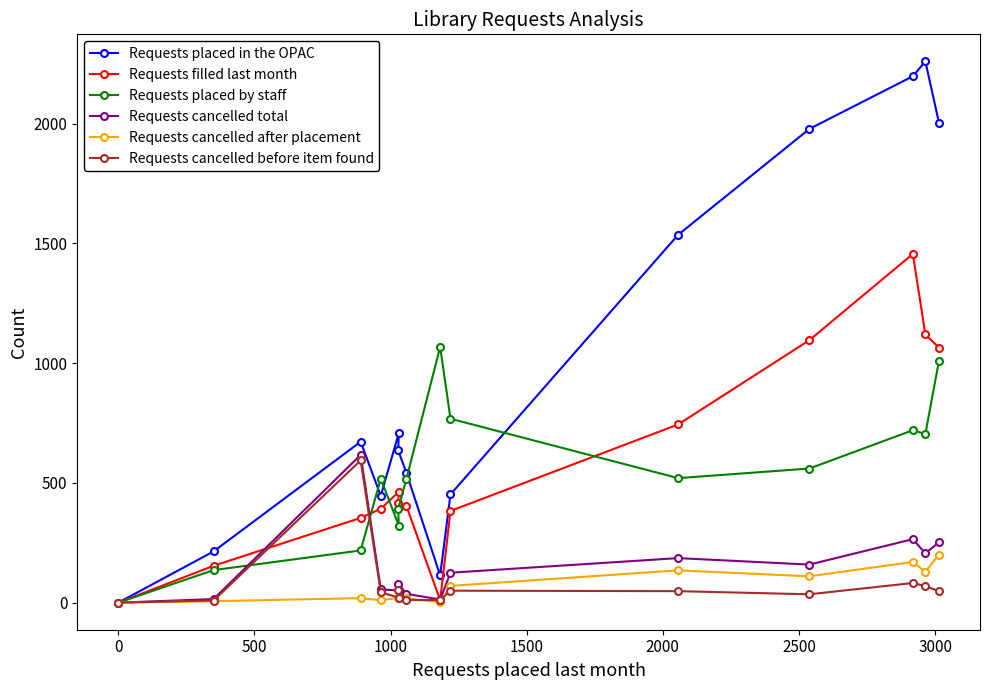

How many values in the Requests filled last month series are below 418?

7